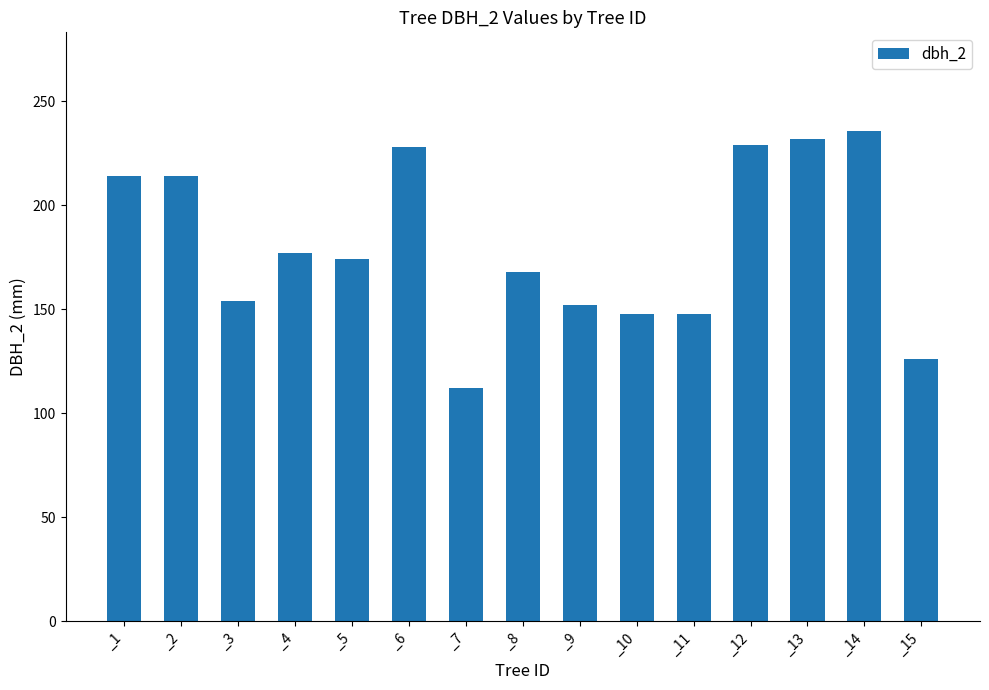

Is it true that the value at _4 is 177?

True